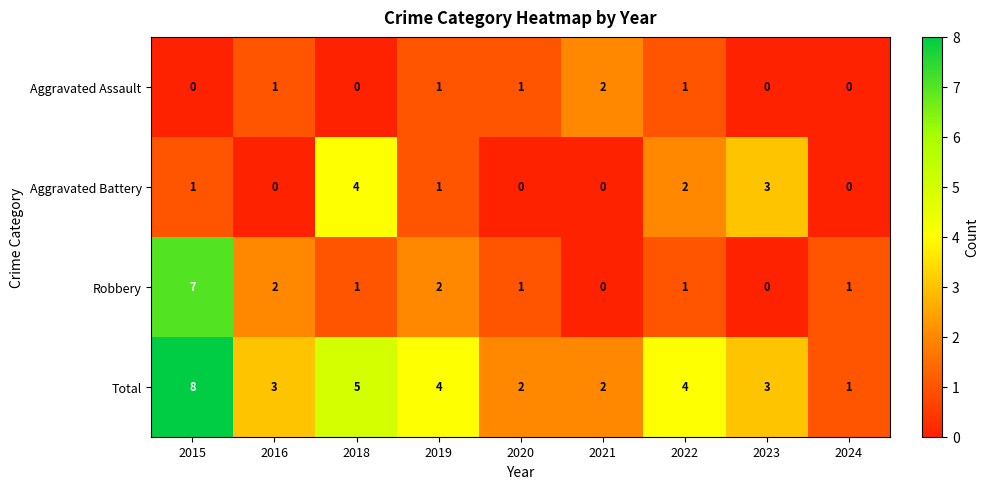

Which series has the largest total across all categories?

Total